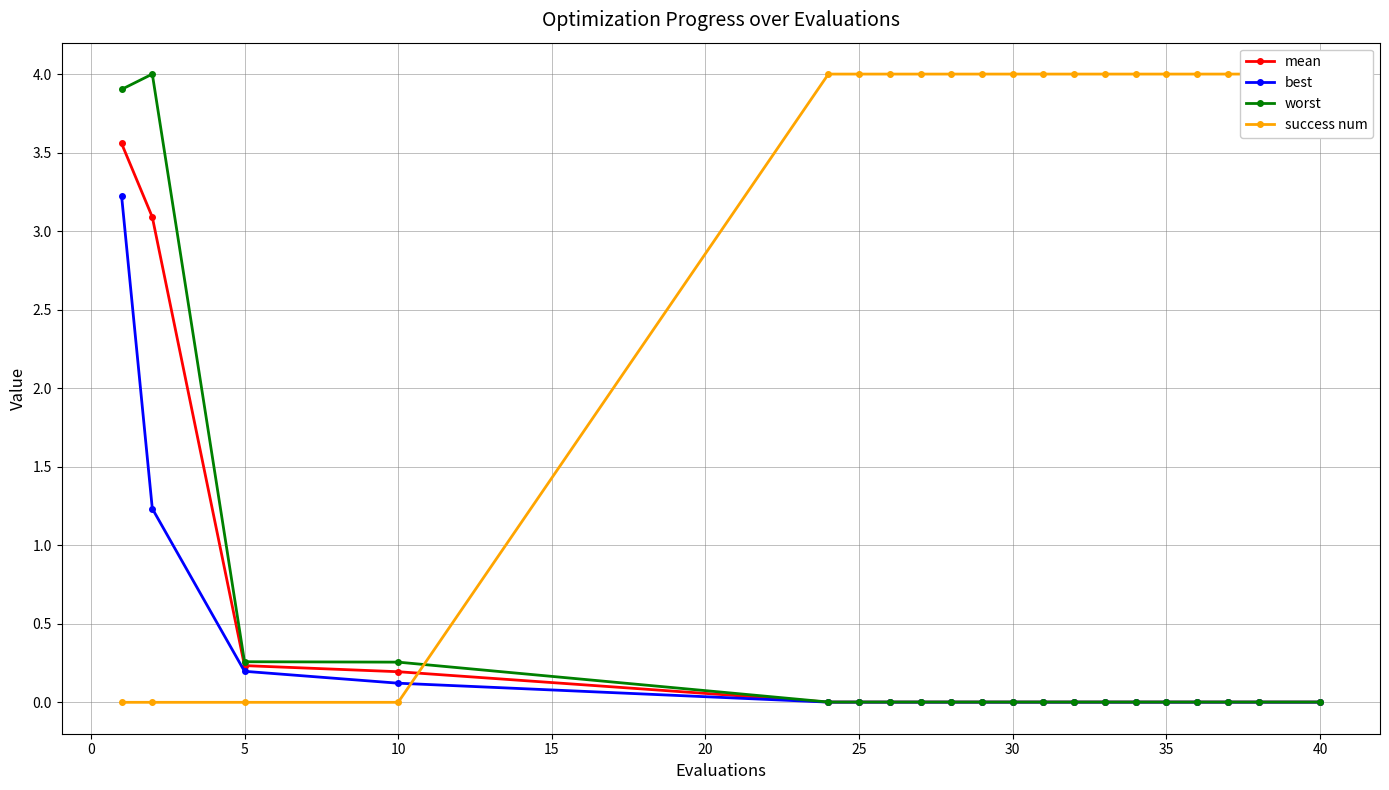

How many lines are shown in the chart?

4